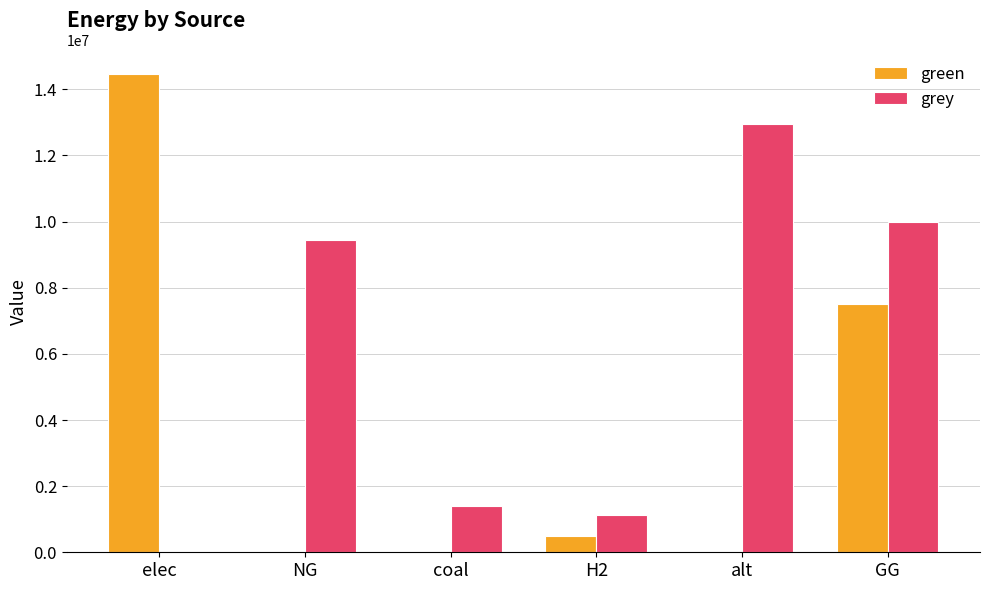

True or false: green has a value of 14451405.1 at elec.

True